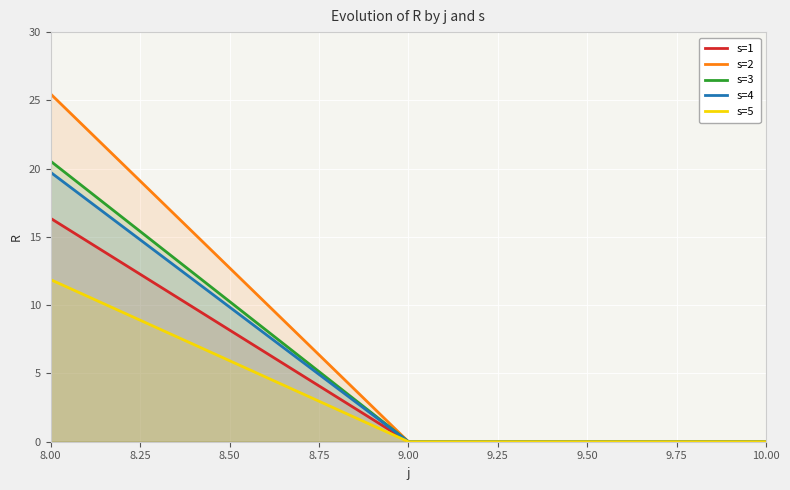

How many data points in s=3 are above 0?

1